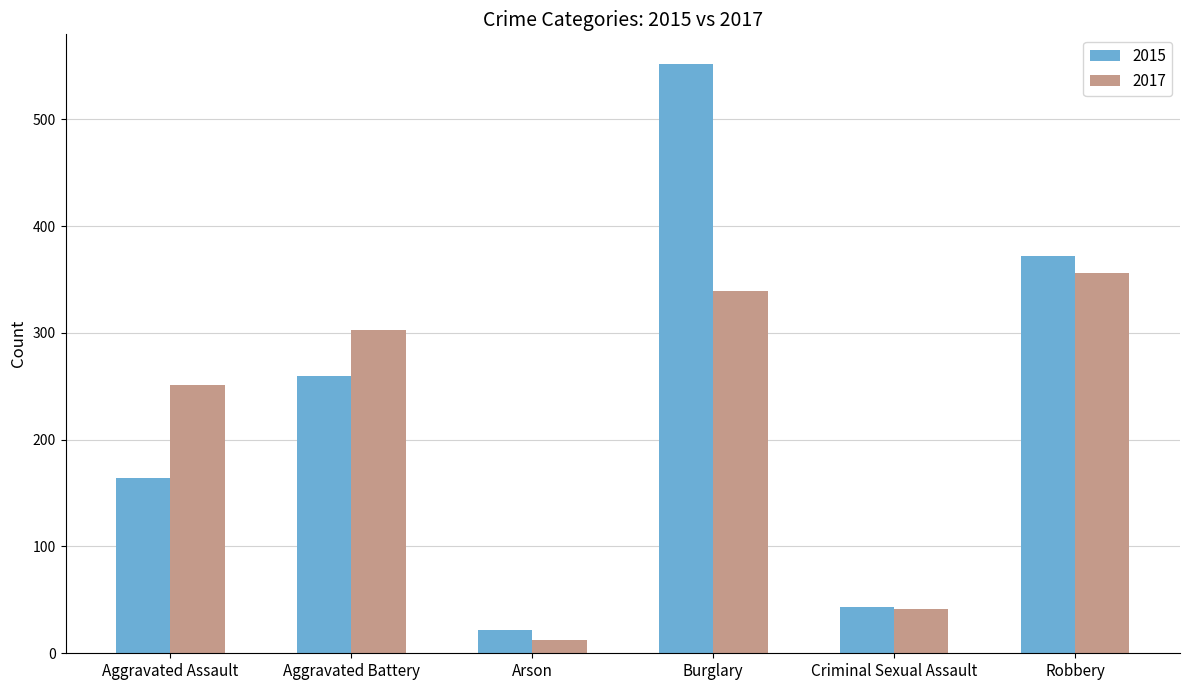

What is the value of the 2017 bar at the 3rd from the left?

12